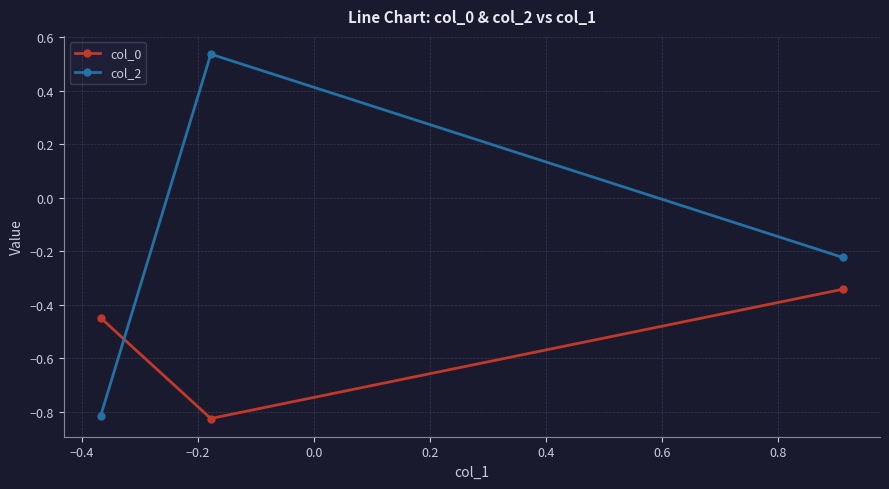

What is the sum of all col_0 values?

-1.6